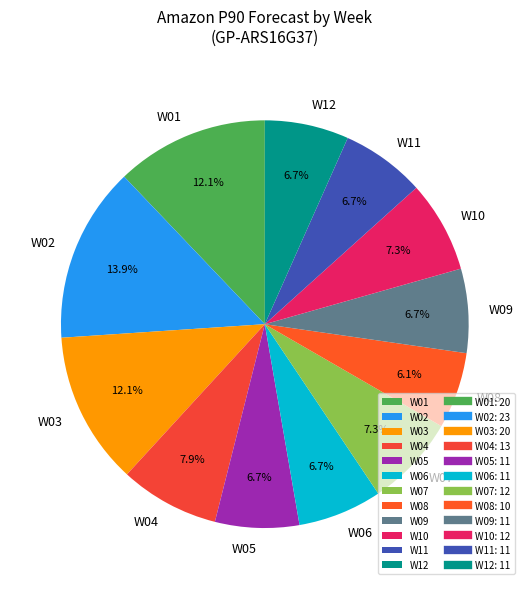

How many segments does this pie chart have?

12